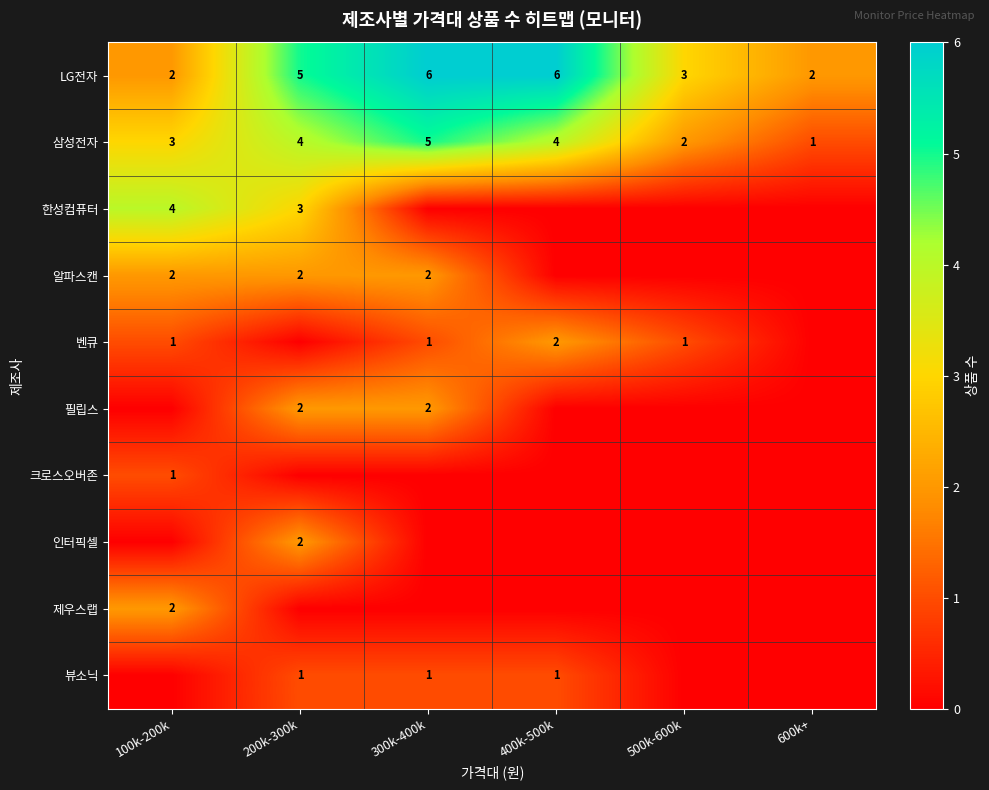

True or false: 벤큐 has a value of 1 at 500k-600k.

True